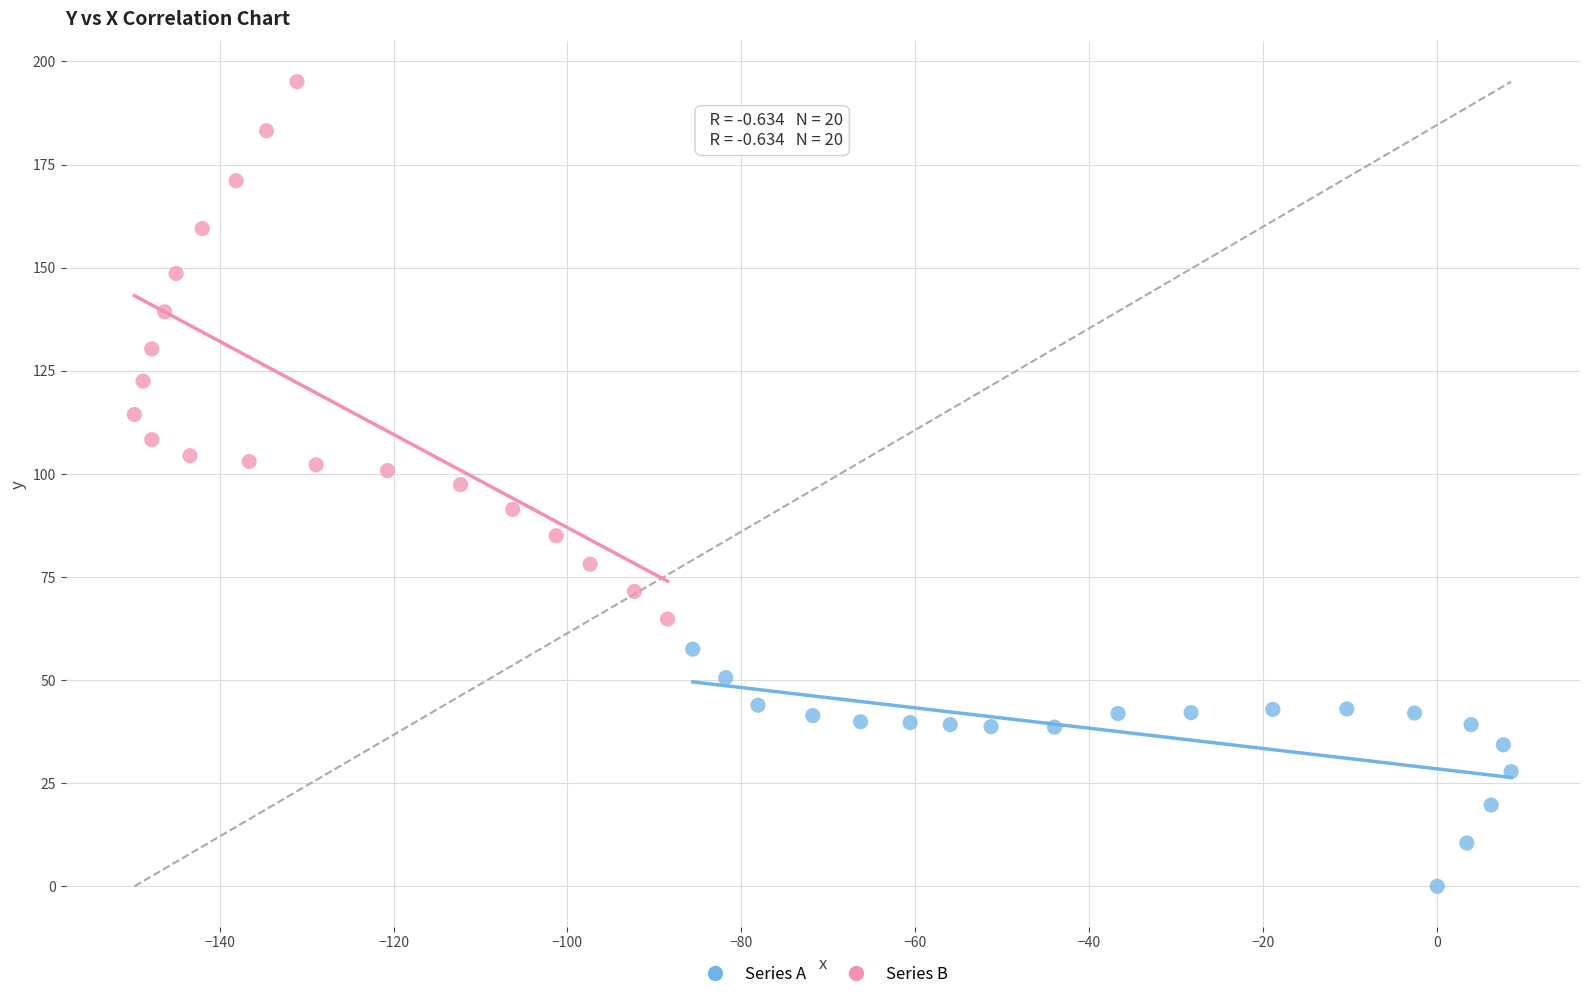

What are all the series names shown in the legend?

Series A, Series B